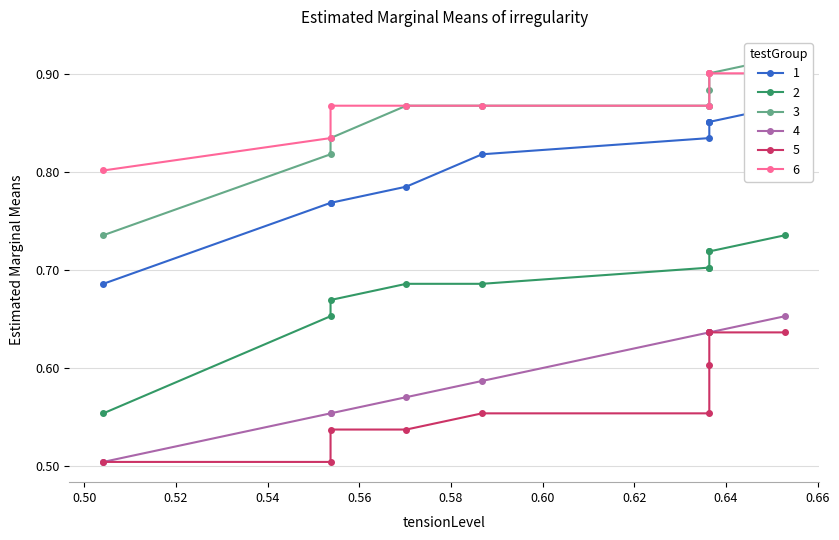

Which has a higher value, 0.64 or 0.56?

0.64